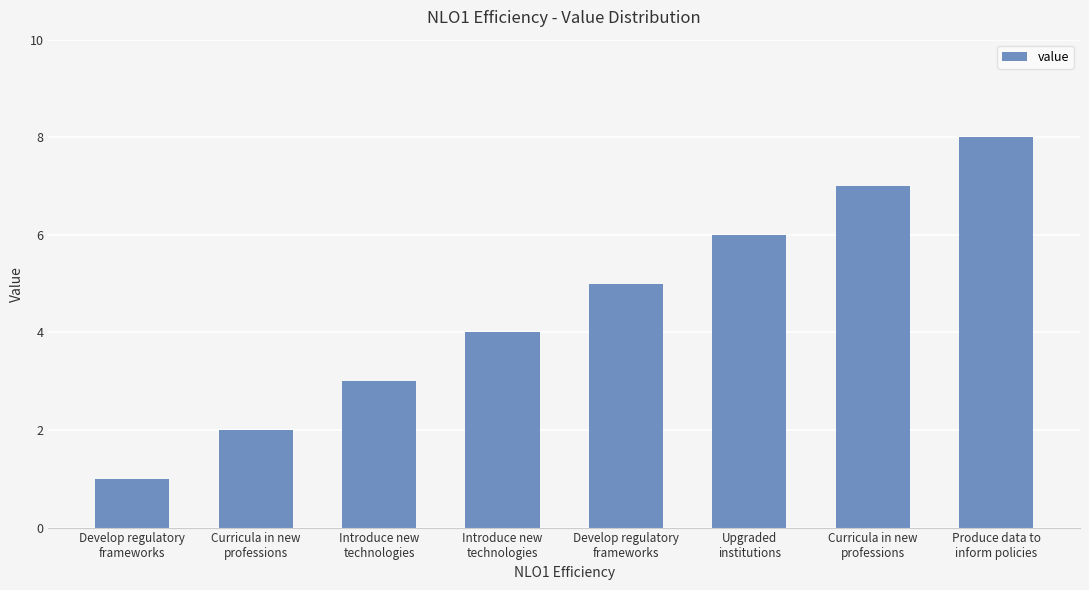

Does the chart contain stacked bars?

No